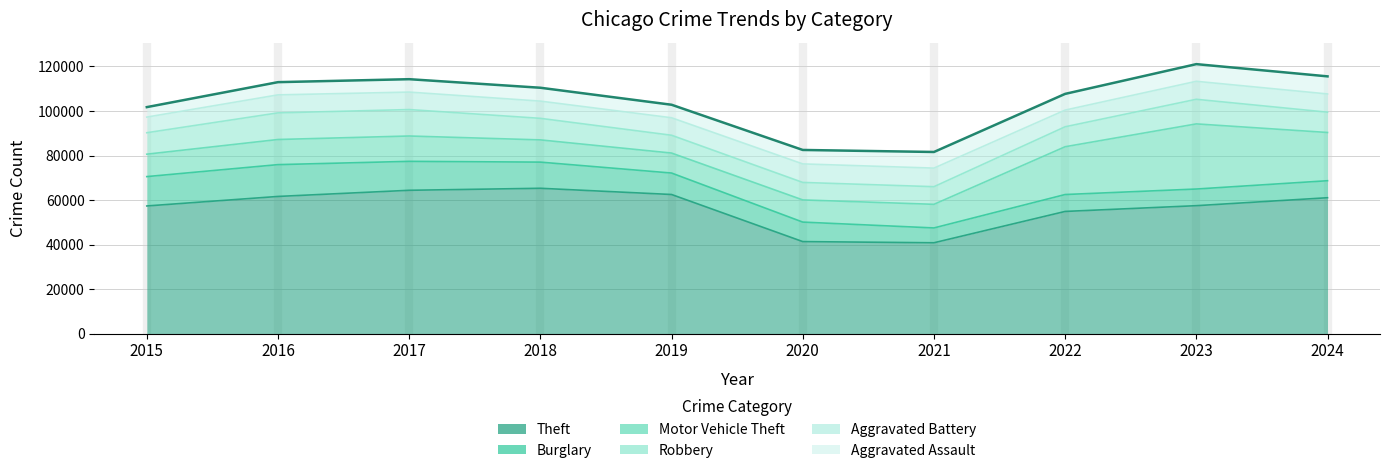

At which label does Aggravated Battery reach its peak?

2021